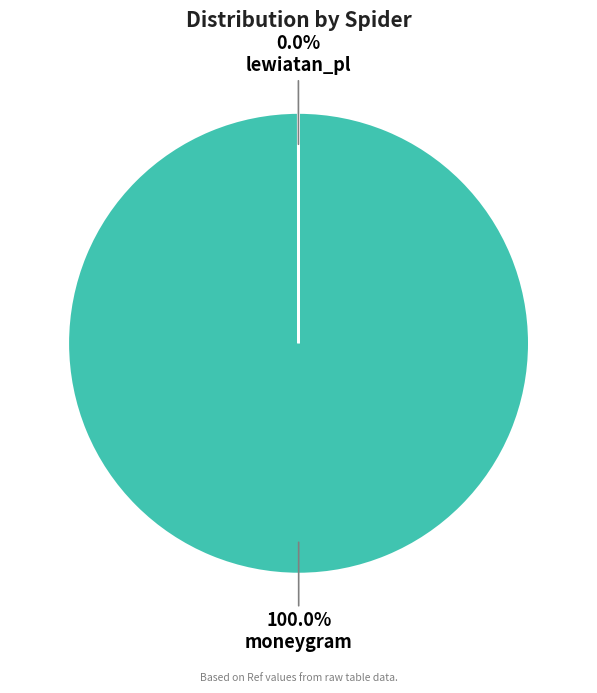

Does moneygram account for over 50% of the chart?

Yes